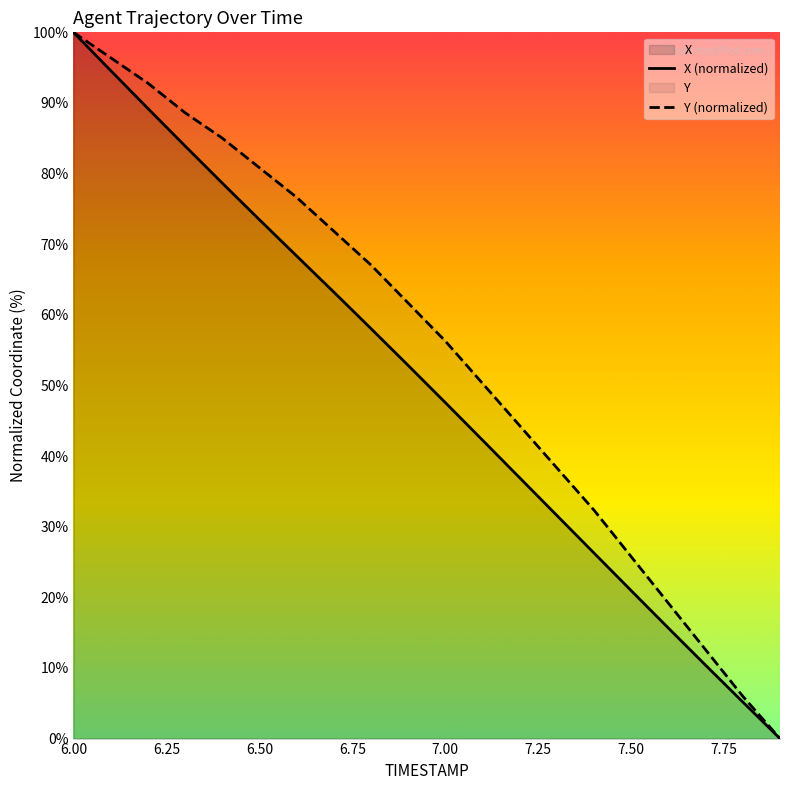

Rank the series by their average value, from lowest to highest.

X (normalized), Y (normalized)